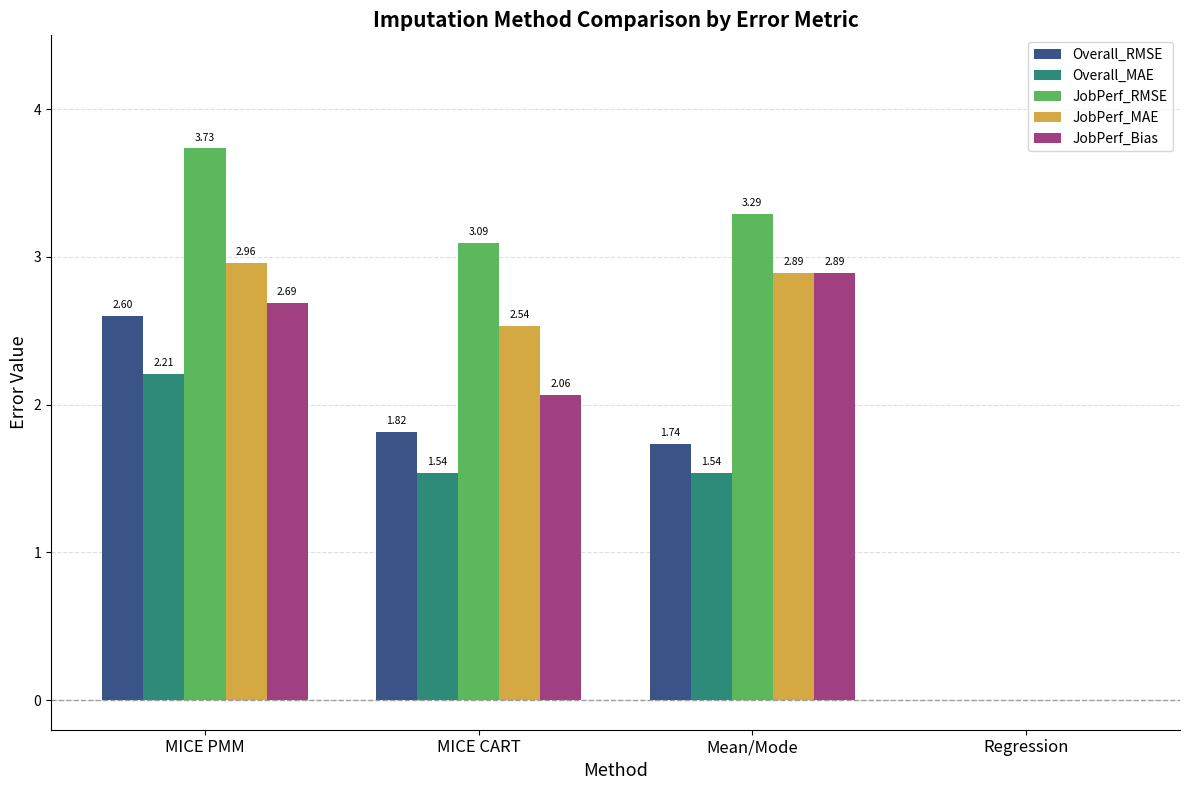

The Overall_MAE series shows 2.0 at Mean/Mode. True or false?

False